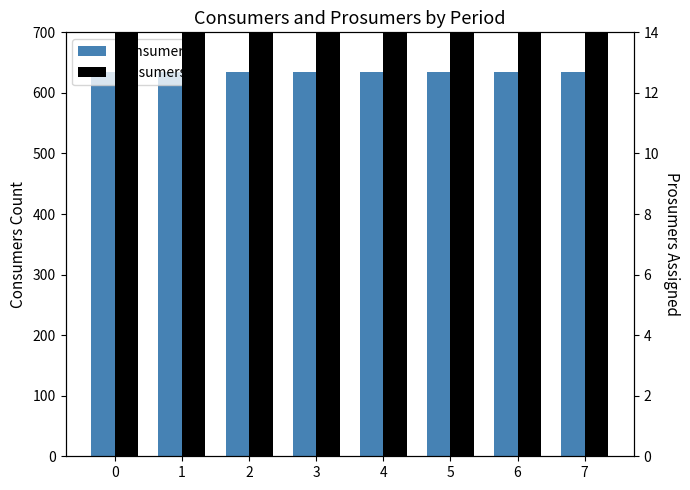

The value of Prosumers at 1 is 220. True or false?

False